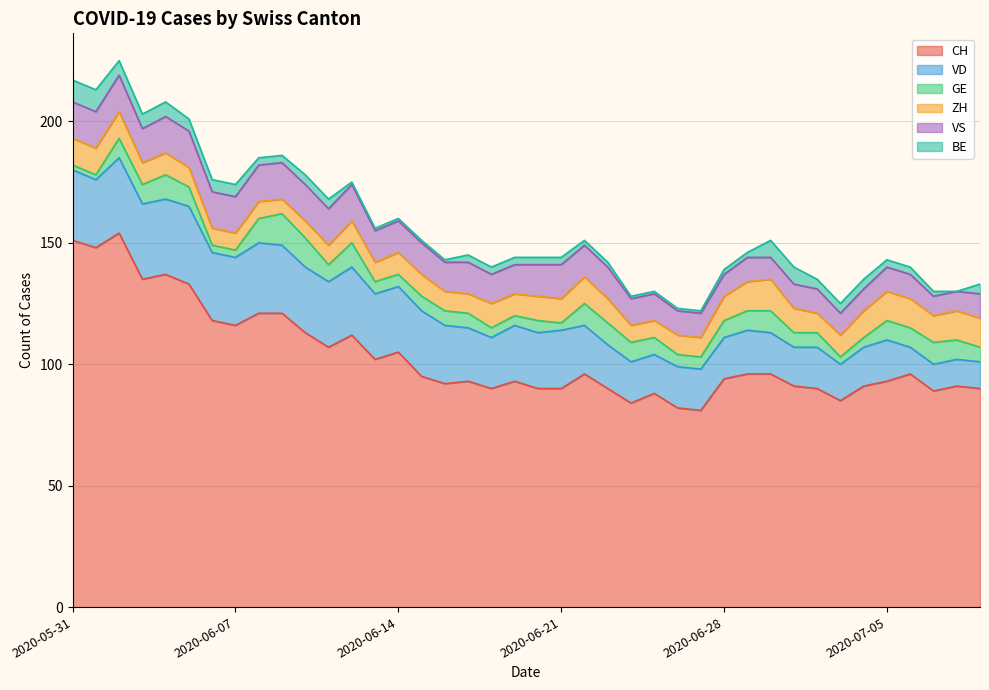

Reading left to right, list all the values displayed in this chart.

CH: 2020-05-31=151	2020-06-01=148	2020-06-02=154	2020-06-03=135	2020-06-04=137	2020-06-05=133	2020-06-06=118	2020-06-07=116	2020-06-08=121	2020-06-09=121	2020-06-10=113	2020-06-11=107	2020-06-12=112	2020-06-13=102	2020-06-14=105	2020-06-15=95	2020-06-16=92	2020-06-17=93	2020-06-18=90	2020-06-19=93	2020-06-20=90	2020-06-21=90	2020-06-22=96	2020-06-23=90	2020-06-24=84	2020-06-25=88	2020-06-26=82	2020-06-27=81	2020-06-28=94	2020-06-29=96	2020-06-30=96	2020-07-01=91	2020-07-02=90	2020-07-03=85	2020-07-04=91	2020-07-05=93	2020-07-06=96	2020-07-07=89	2020-07-08=91	2020-07-09=90
VD: 2020-05-31=29	2020-06-01=28	2020-06-02=31	2020-06-03=31	2020-06-04=31	2020-06-05=32	2020-06-06=28	2020-06-07=28	2020-06-08=29	2020-06-09=28	2020-06-10=27	2020-06-11=27	2020-06-12=28	2020-06-13=27	2020-06-14=27	2020-06-15=27	2020-06-16=24	2020-06-17=22	2020-06-18=21	2020-06-19=23	2020-06-20=23	2020-06-21=24	2020-06-22=20	2020-06-23=18	2020-06-24=17	2020-06-25=16	2020-06-26=17	2020-06-27=17	2020-06-28=17	2020-06-29=18	2020-06-30=17	2020-07-01=16	2020-07-02=17	2020-07-03=15	2020-07-04=16	2020-07-05=17	2020-07-06=11	2020-07-07=11	2020-07-08=11	2020-07-09=11
GE: 2020-05-31=2	2020-06-01=2	2020-06-02=8	2020-06-03=8	2020-06-04=10	2020-06-05=8	2020-06-06=3	2020-06-07=3	2020-06-08=10	2020-06-09=13	2020-06-10=12	2020-06-11=7	2020-06-12=10	2020-06-13=5	2020-06-14=5	2020-06-15=6	2020-06-16=6	2020-06-17=6	2020-06-18=4	2020-06-19=4	2020-06-20=5	2020-06-21=3	2020-06-22=9	2020-06-23=9	2020-06-24=8	2020-06-25=7	2020-06-26=5	2020-06-27=5	2020-06-28=7	2020-06-29=8	2020-06-30=9	2020-07-01=6	2020-07-02=6	2020-07-03=3	2020-07-04=4	2020-07-05=8	2020-07-06=8	2020-07-07=9	2020-07-08=8	2020-07-09=6
ZH: 2020-05-31=11	2020-06-01=11	2020-06-02=11	2020-06-03=9	2020-06-04=9	2020-06-05=8	2020-06-06=7	2020-06-07=7	2020-06-08=7	2020-06-09=6	2020-06-10=7	2020-06-11=8	2020-06-12=9	2020-06-13=8	2020-06-14=9	2020-06-15=9	2020-06-16=8	2020-06-17=8	2020-06-18=10	2020-06-19=9	2020-06-20=10	2020-06-21=10	2020-06-22=11	2020-06-23=10	2020-06-24=7	2020-06-25=7	2020-06-26=8	2020-06-27=8	2020-06-28=10	2020-06-29=12	2020-06-30=13	2020-07-01=10	2020-07-02=8	2020-07-03=9	2020-07-04=11	2020-07-05=12	2020-07-06=12	2020-07-07=11	2020-07-08=12	2020-07-09=12
VS: 2020-05-31=15	2020-06-01=15	2020-06-02=15	2020-06-03=14	2020-06-04=15	2020-06-05=15	2020-06-06=15	2020-06-07=15	2020-06-08=15	2020-06-09=15	2020-06-10=15	2020-06-11=15	2020-06-12=15	2020-06-13=13	2020-06-14=13	2020-06-15=13	2020-06-16=12	2020-06-17=13	2020-06-18=12	2020-06-19=12	2020-06-20=13	2020-06-21=14	2020-06-22=13	2020-06-23=13	2020-06-24=11	2020-06-25=11	2020-06-26=10	2020-06-27=10	2020-06-28=9	2020-06-29=10	2020-06-30=9	2020-07-01=10	2020-07-02=10	2020-07-03=9	2020-07-04=9	2020-07-05=10	2020-07-06=10	2020-07-07=8	2020-07-08=8	2020-07-09=10
BE: 2020-05-31=9	2020-06-01=9	2020-06-02=6	2020-06-03=6	2020-06-04=6	2020-06-05=5	2020-06-06=5	2020-06-07=5	2020-06-08=3	2020-06-09=3	2020-06-10=4	2020-06-11=4	2020-06-12=1	2020-06-13=1	2020-06-14=1	2020-06-15=1	2020-06-16=1	2020-06-17=3	2020-06-18=3	2020-06-19=3	2020-06-20=3	2020-06-21=3	2020-06-22=2	2020-06-23=2	2020-06-24=1	2020-06-25=1	2020-06-26=1	2020-06-27=1	2020-06-28=2	2020-06-29=2	2020-06-30=7	2020-07-01=7	2020-07-02=4	2020-07-03=4	2020-07-04=4	2020-07-05=3	2020-07-06=3	2020-07-07=2	2020-07-08=0	2020-07-09=4